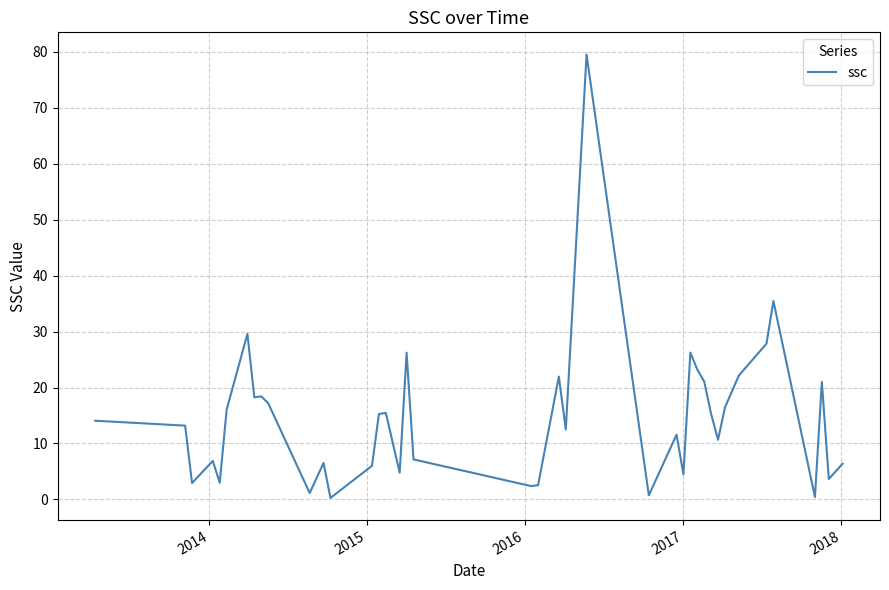

What is the difference between the maximum and minimum values?

79.3